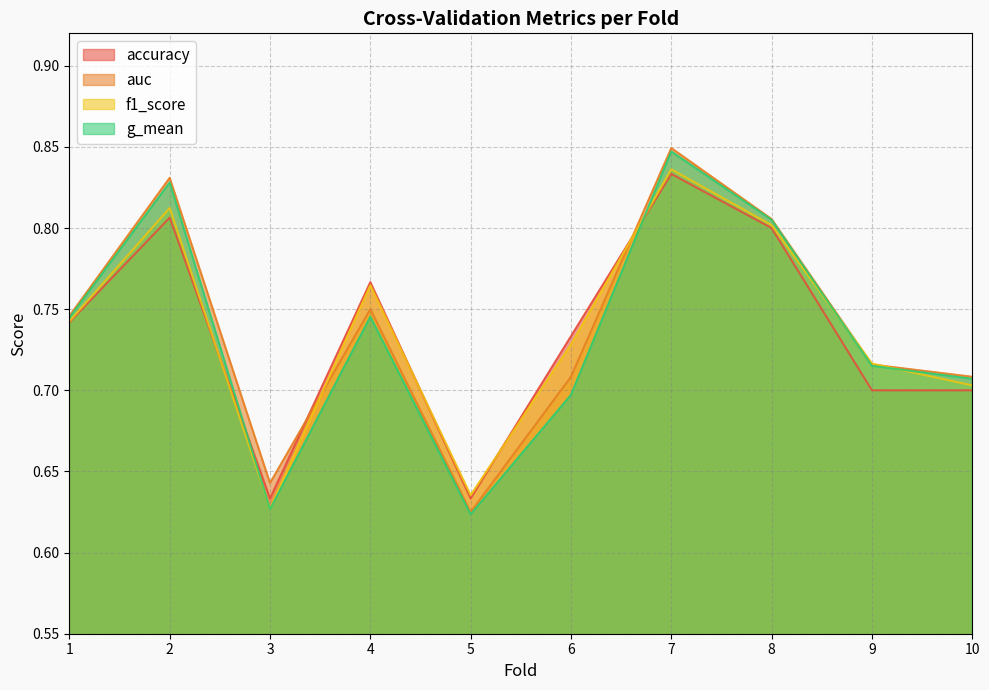

Which has a higher value, 10 or 3?

10